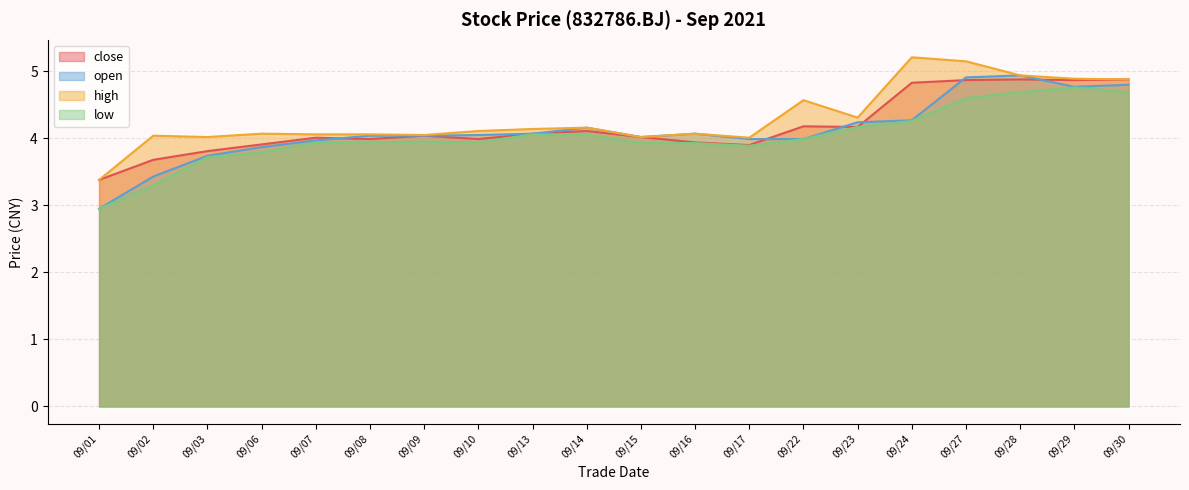

At which category does the chart reach its peak across all series?

09/24